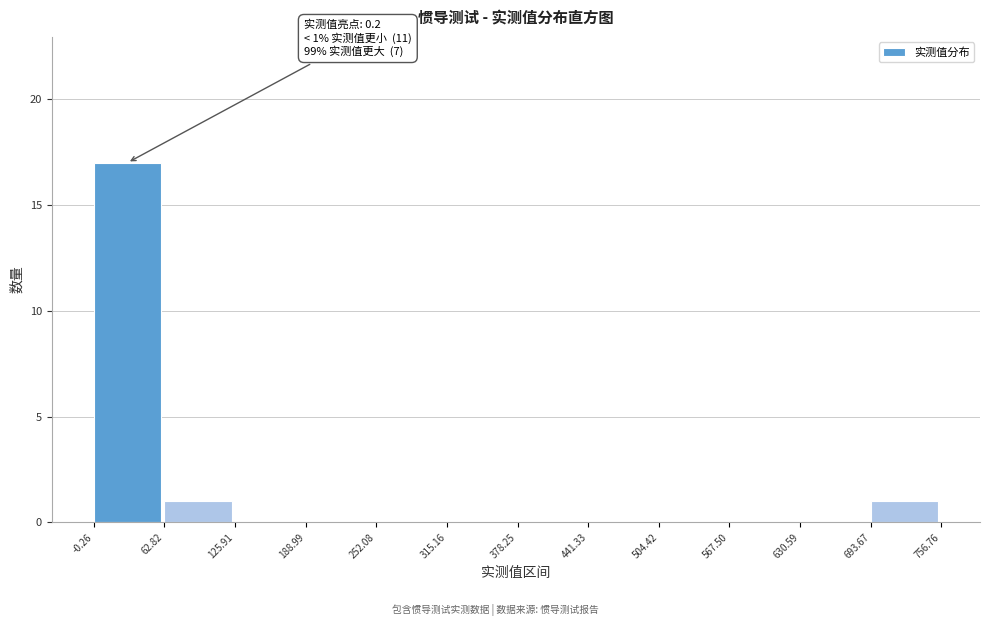

Which range on the x-axis has the tallest bar?

-0.26 to 62.82